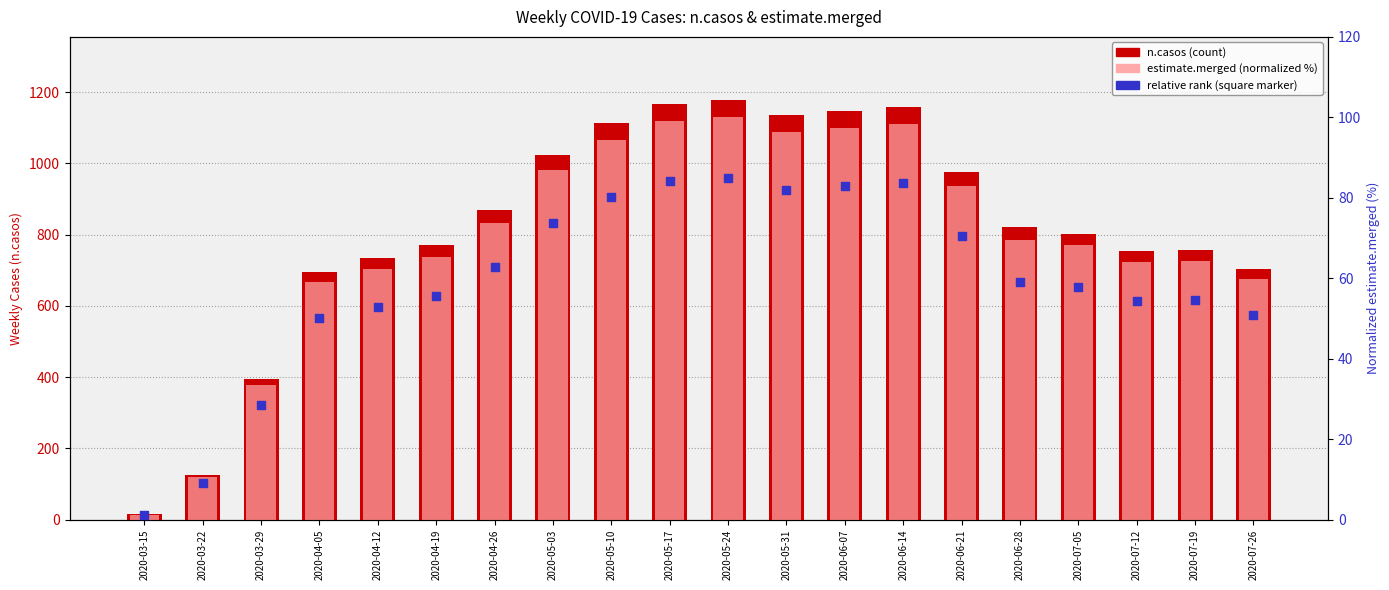

At which category is the sum across all series the highest?

2020-05-24